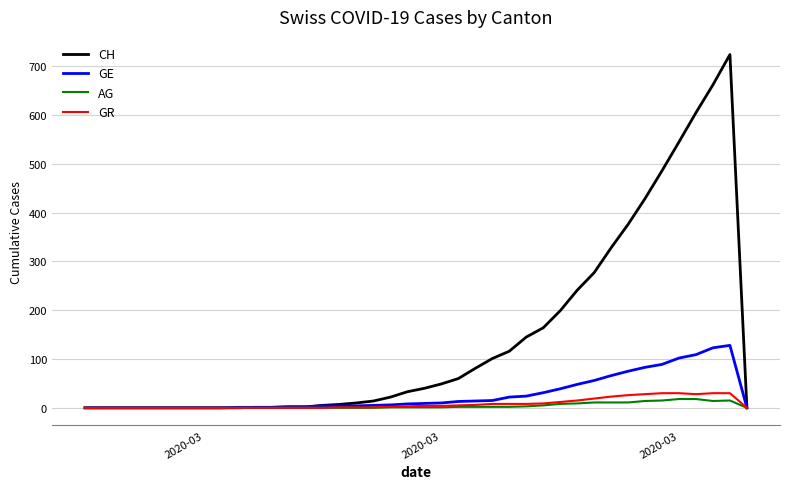

What is the maximum value for CH?

724